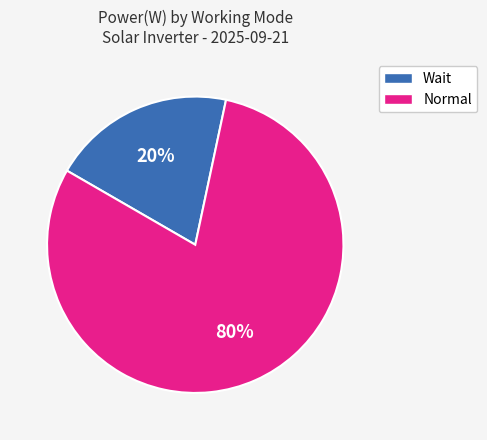

Is the sum of Normal and Wait greater than half?

Yes